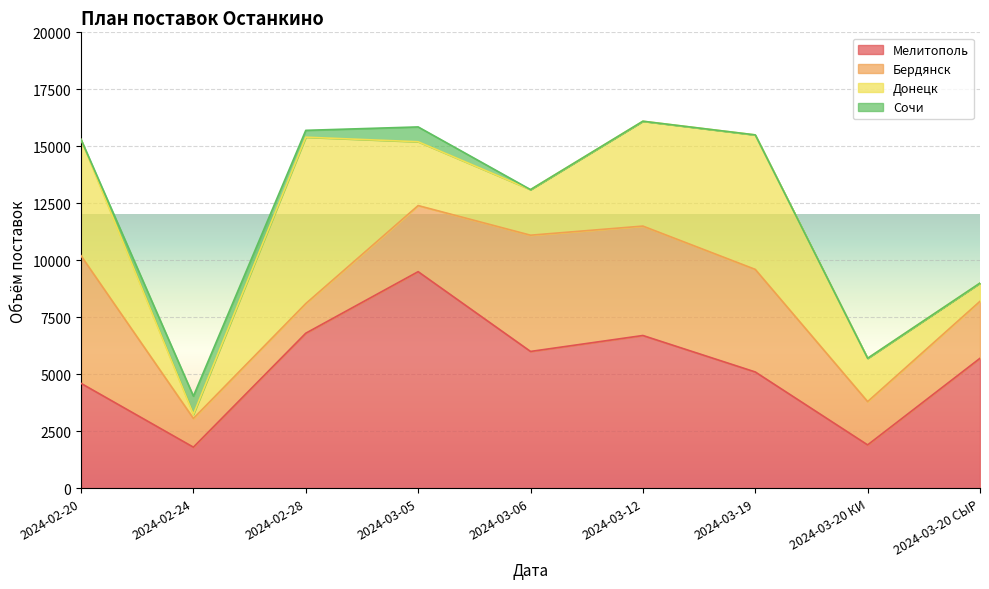

Count the Сочи values in the range 0 to 300.

7